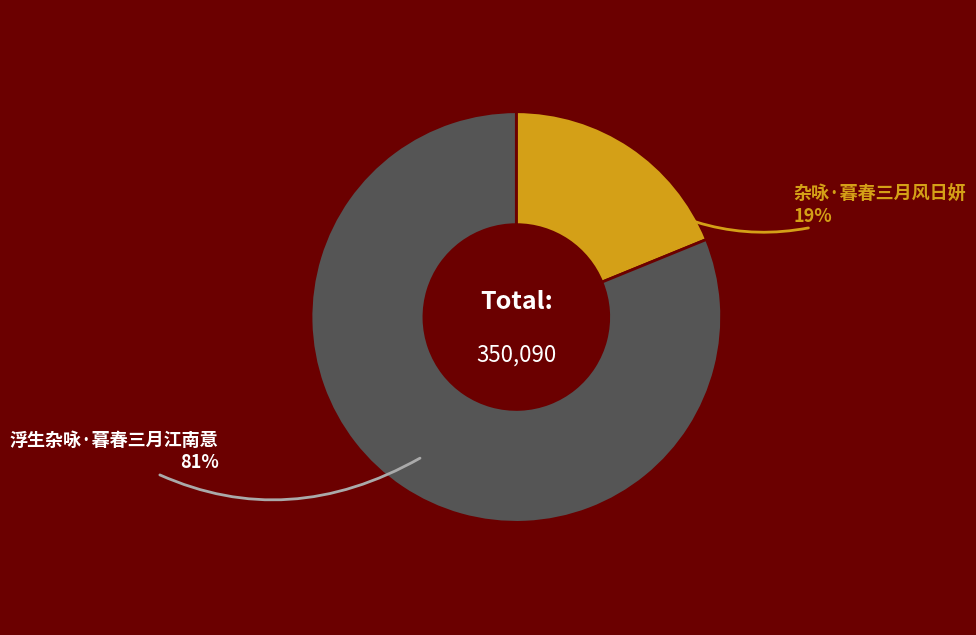

What percentage is the 浮生杂咏·暮春三月江南意 slice, to the nearest percent?

81%